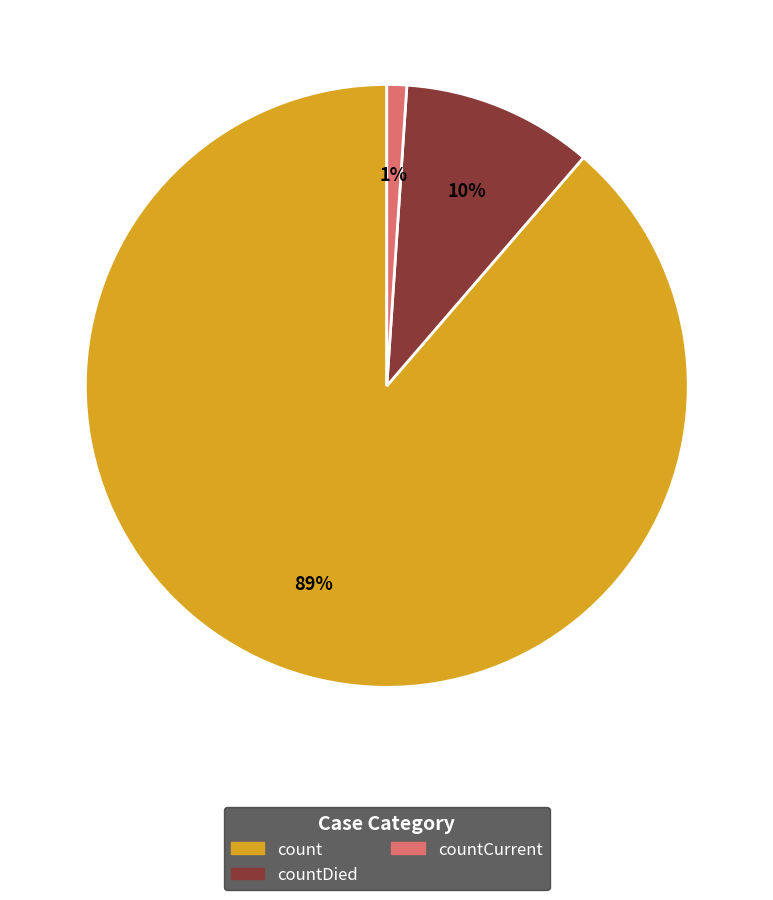

How many slices are in this pie chart?

3